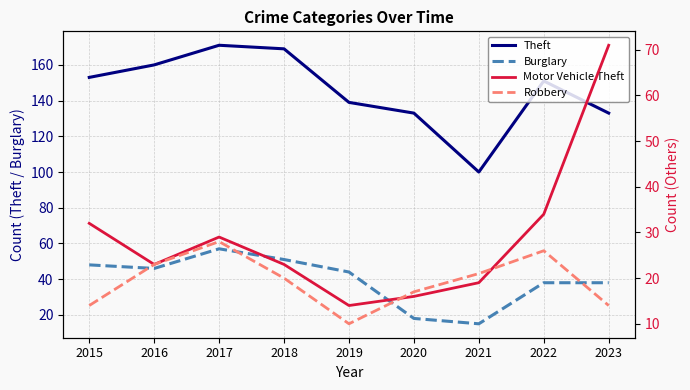

In Burglary, how many points are lower than both neighbors (excluding endpoints)?

2